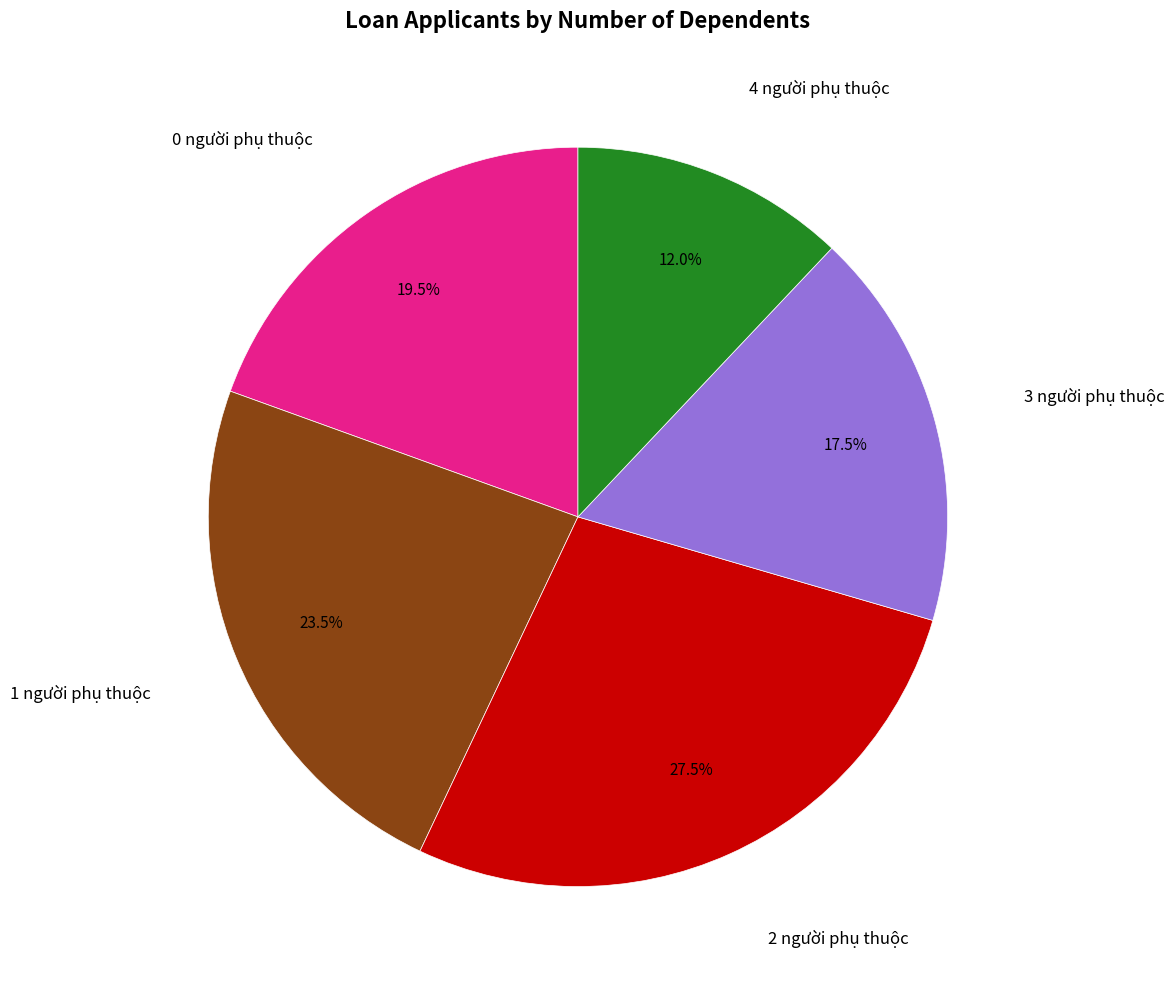

Is there any slice that represents more than half of the pie?

No